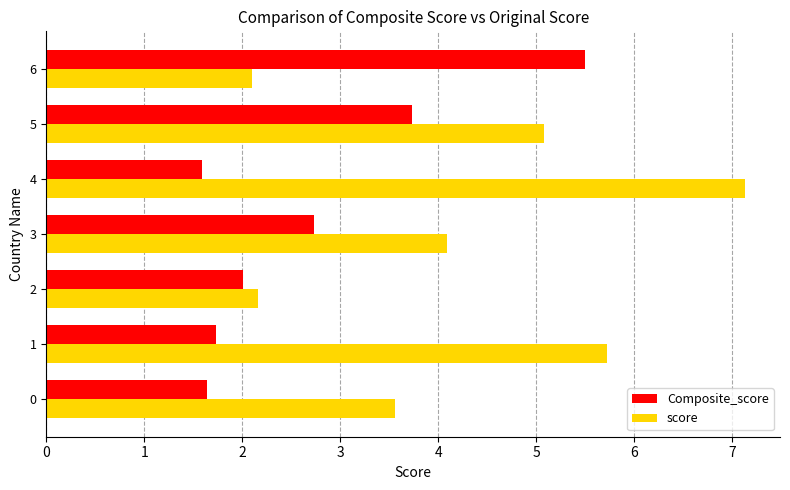

At how many categories does at least one series exceed 5?

4